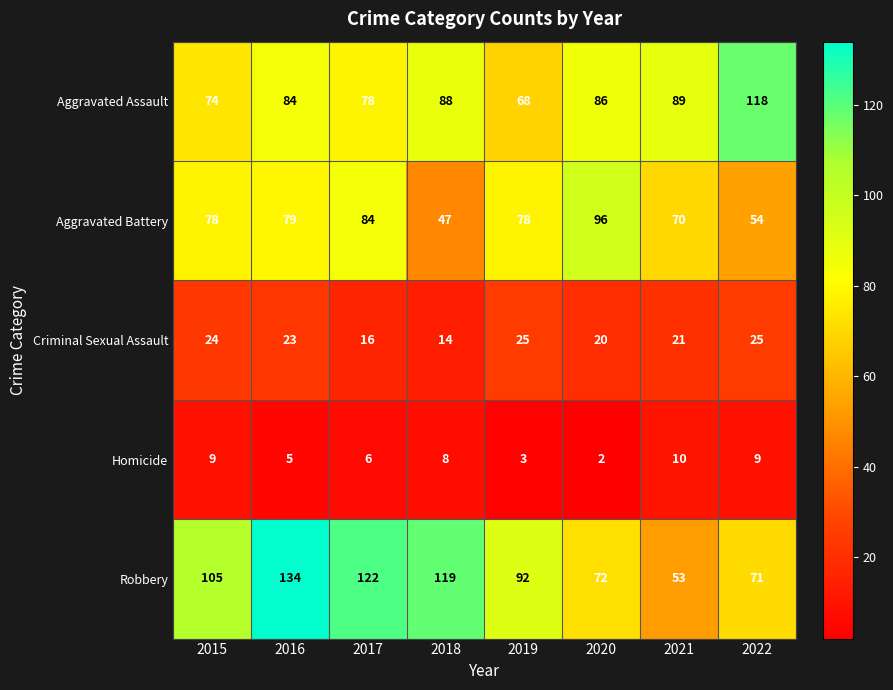

True or false: Aggravated Assault has a value of 89 at 2021.

True